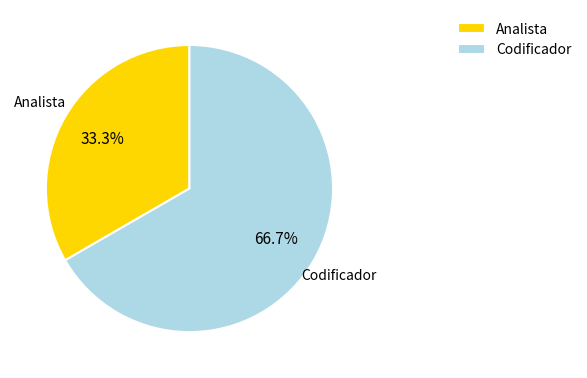

To the nearest percent, what is the difference between the largest and smallest slice percentages?

33%